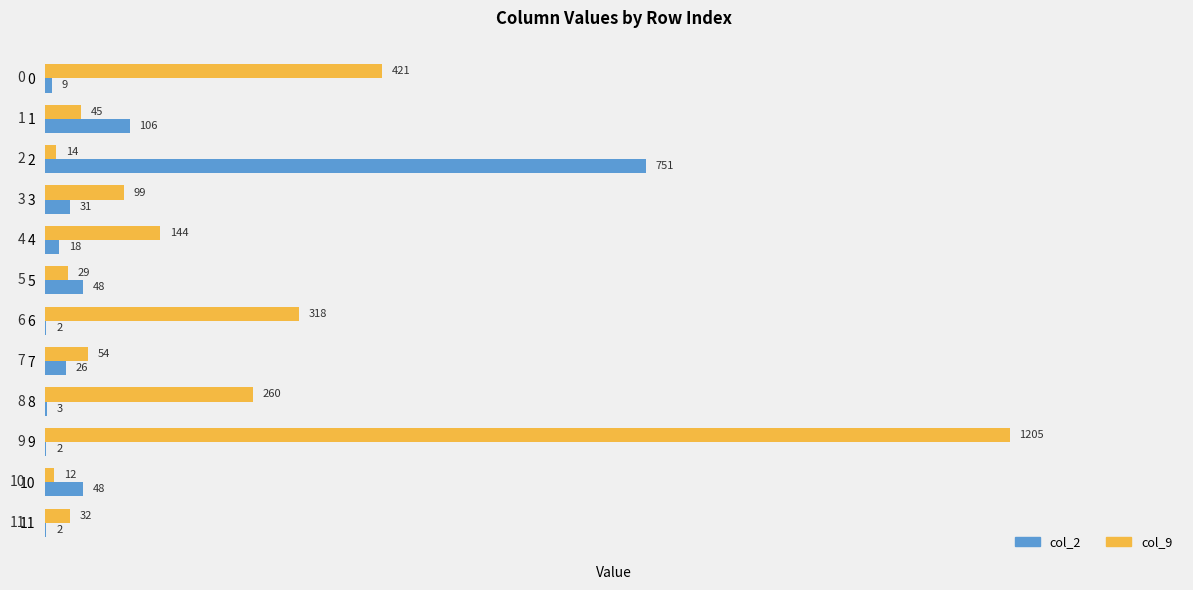

Is it true that col_9 equals 372 at 8?

False